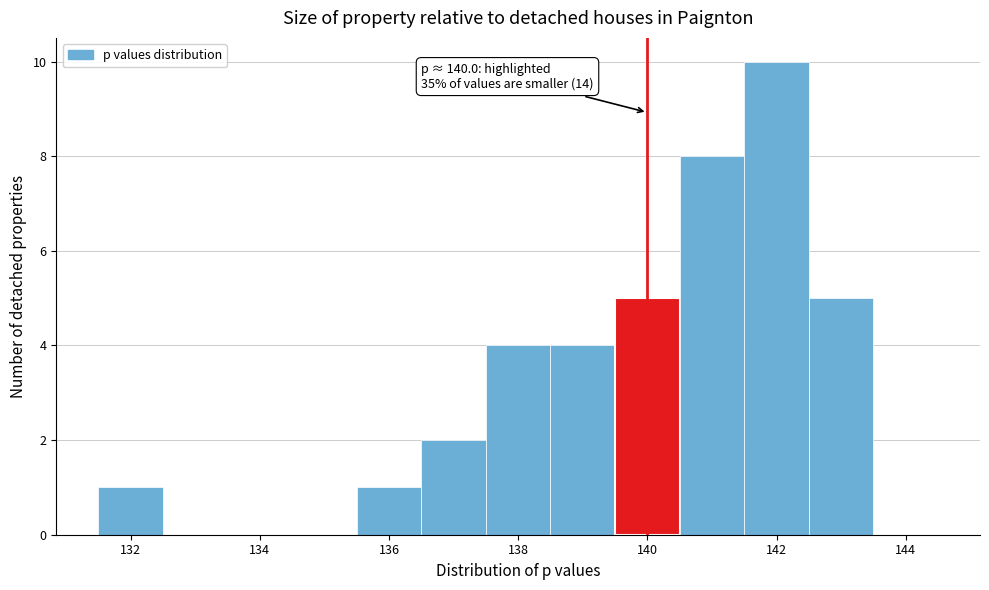

Which range on the x-axis has the tallest bar?

141.5 to 142.5